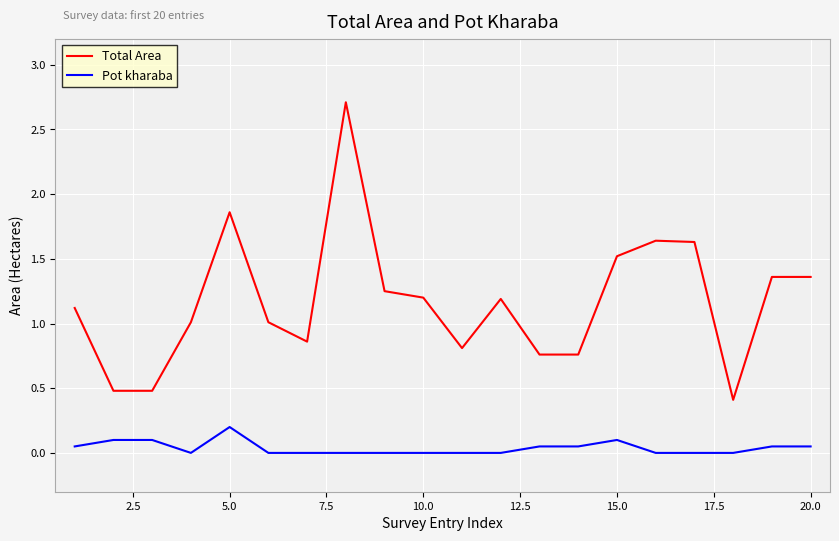

At how many categories does at least one series exceed 0?

20